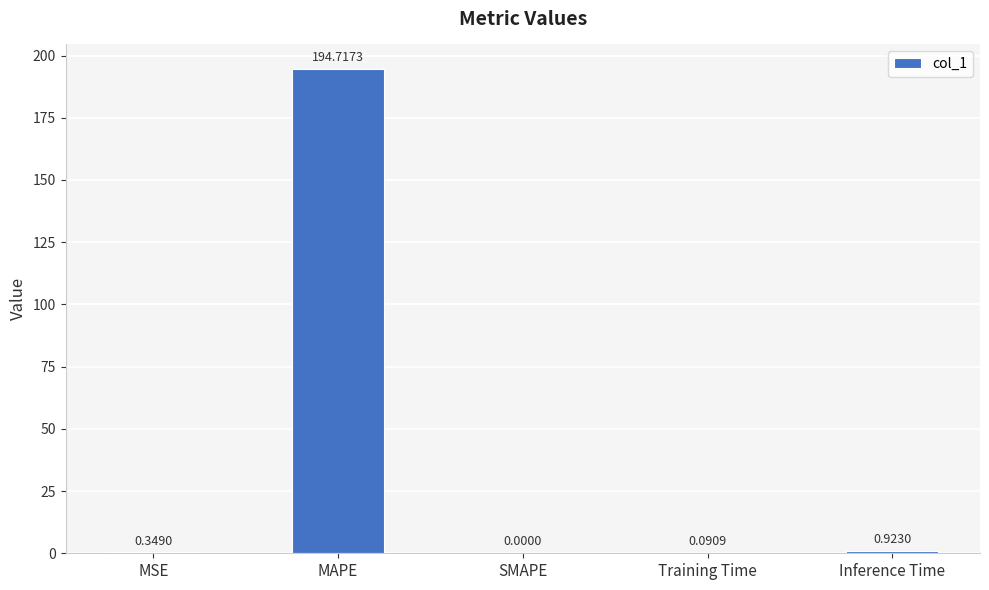

Which has a higher value, Inference Time or MSE?

Inference Time